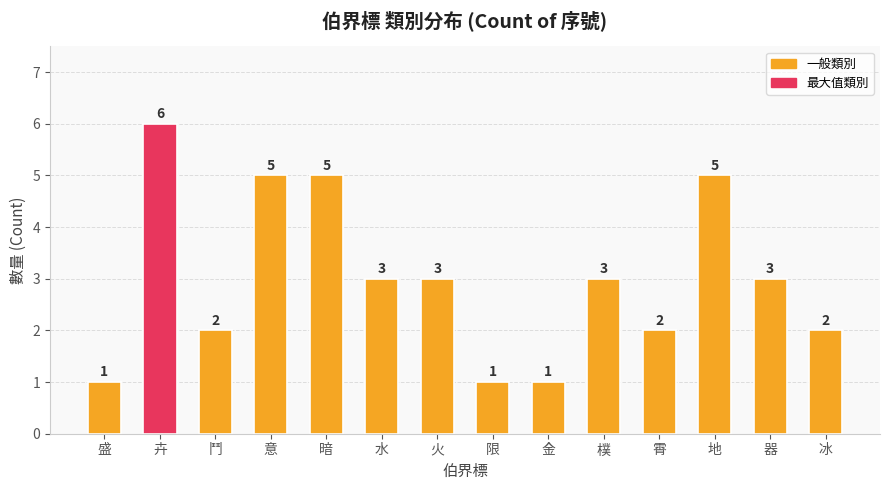

The value at 卉 is 9. True or false?

False